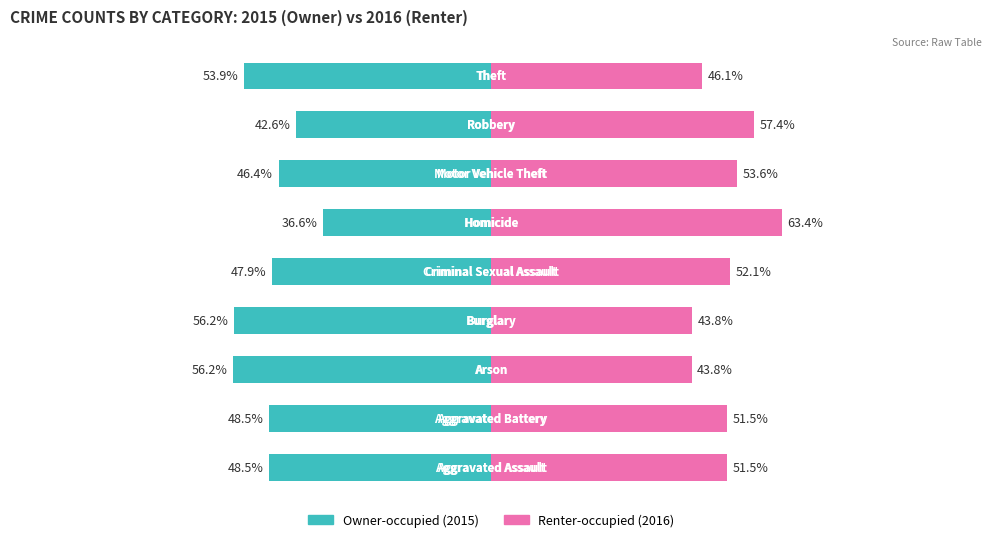

How many values in the Renter-occupied series exceed 51?

6